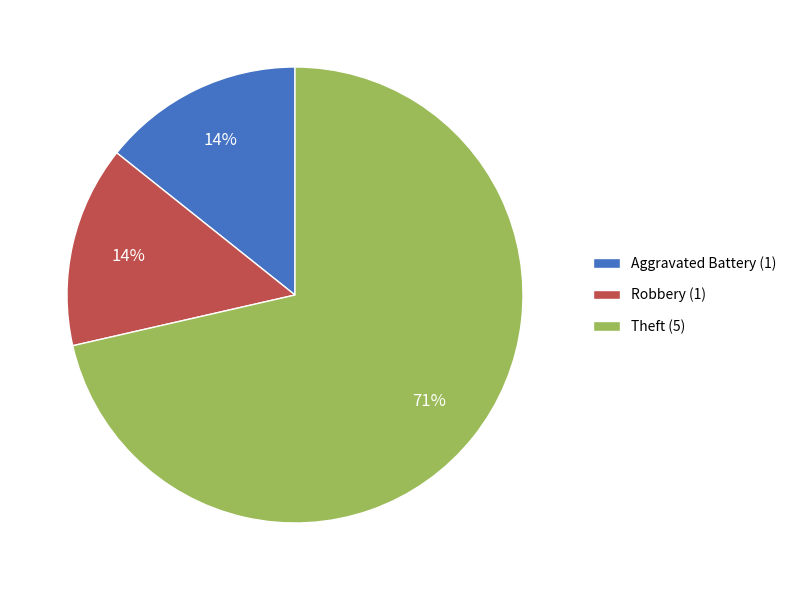

To the nearest percent, what portion does Robbery represent?

14%